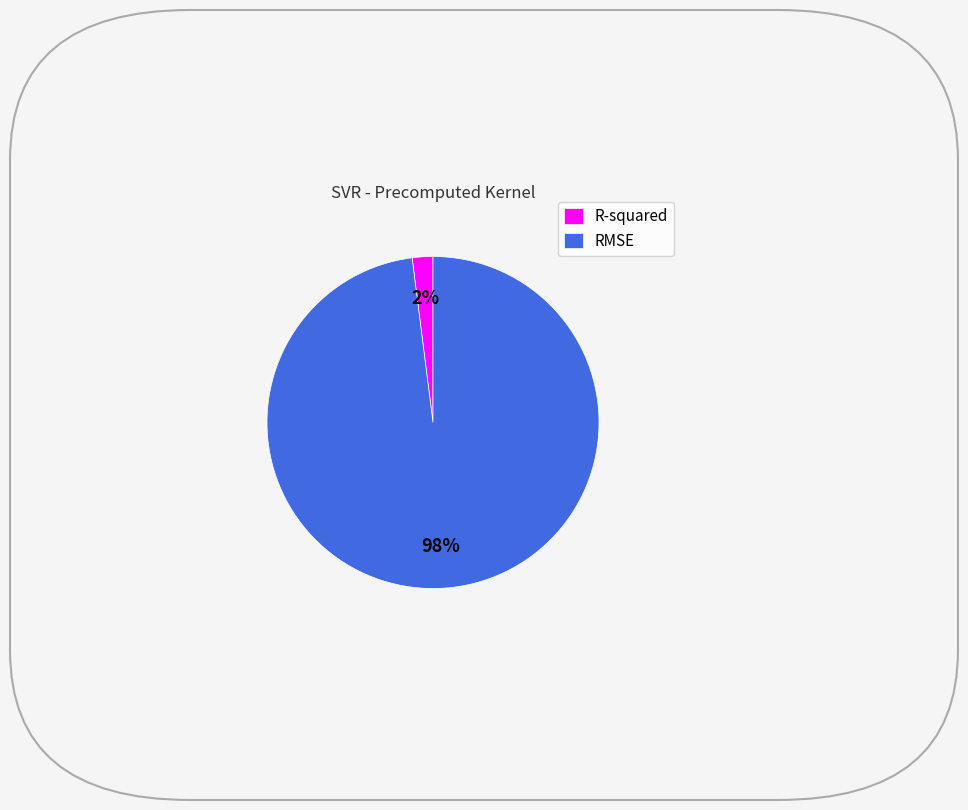

Between RMSE and R-squared, which is larger?

RMSE